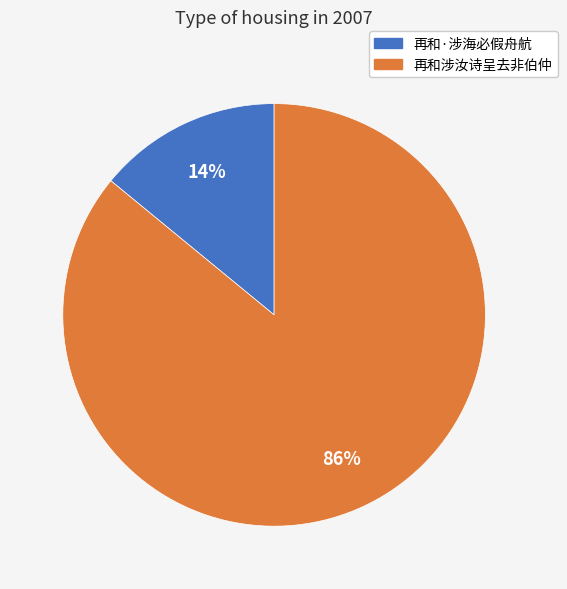

Is it true that 再和·涉海必假舟航 is 1% of the pie?

False